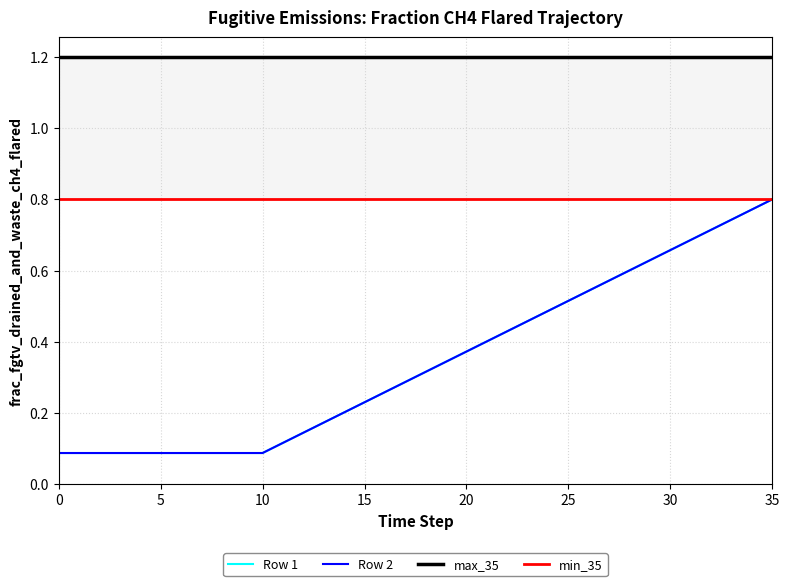

Between 27 and 35, which is larger?

35